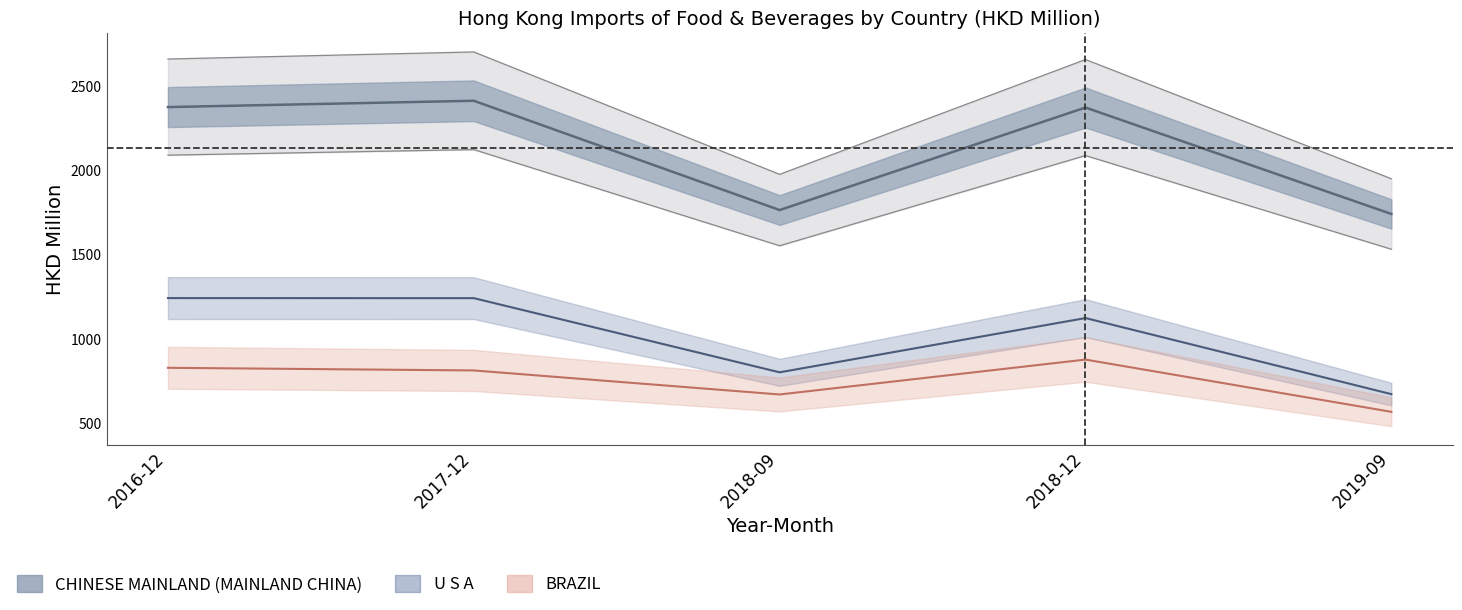

How many lines are shown in the chart?

5